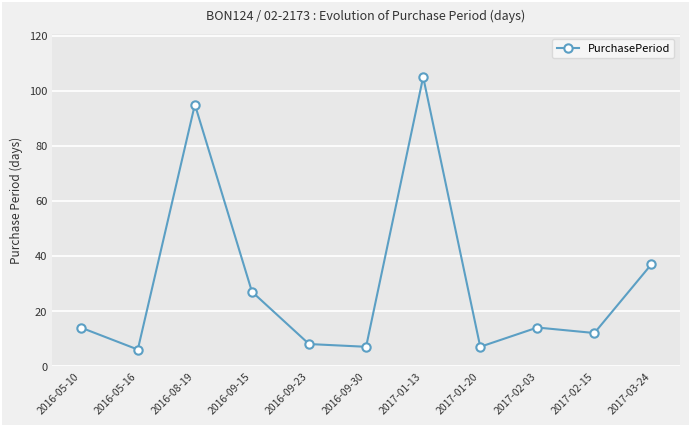

The value at 2017-01-13 is 105. True or false?

True